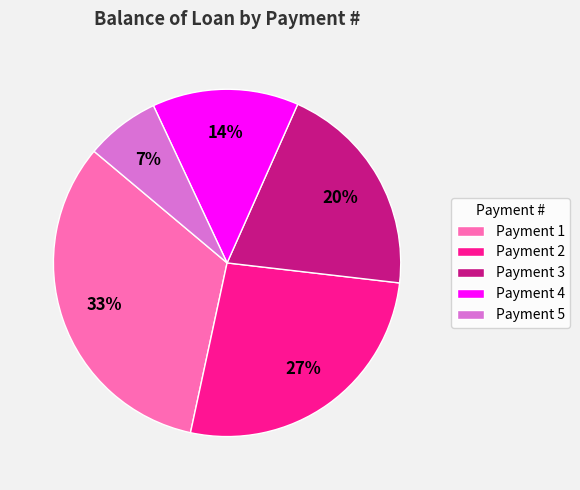

Do Payment 5 and Payment 3 together represent more than half of the pie?

No